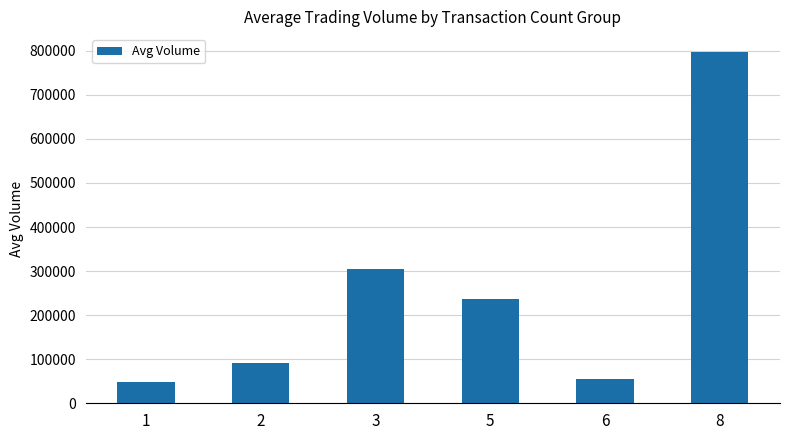

What is the value of the 3rd bar from the left?

304250.0